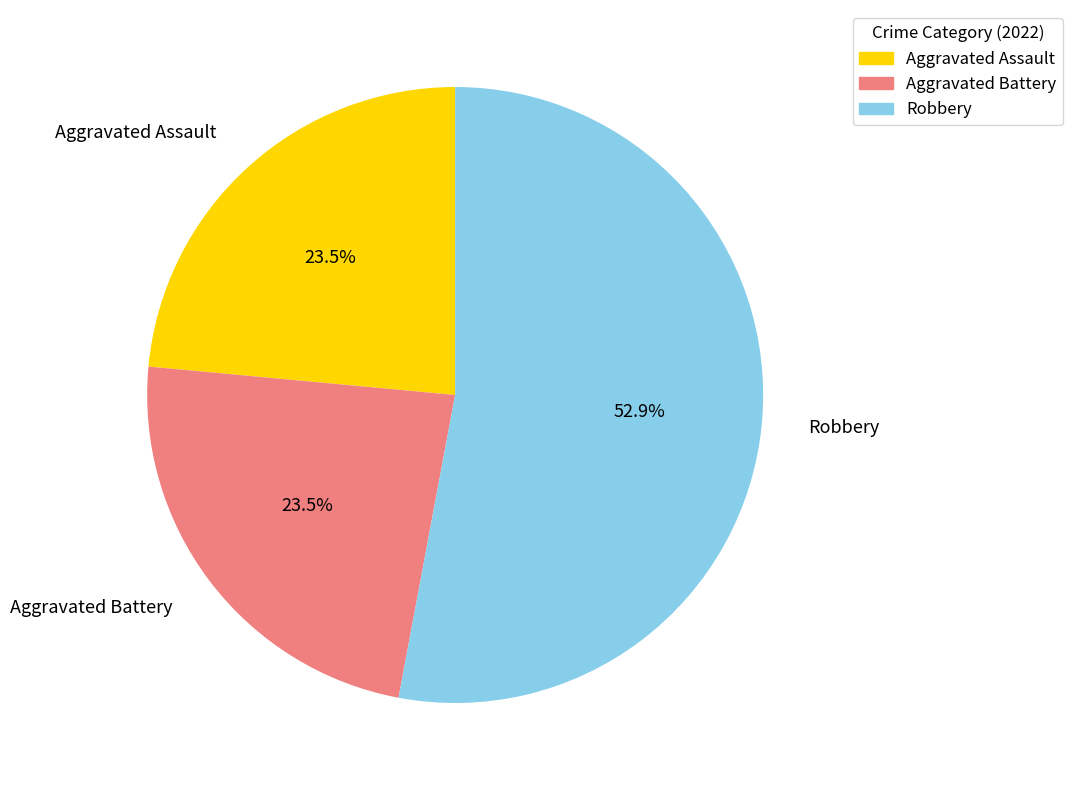

Combined, do Aggravated Assault and Robbery account for over 50%?

Yes